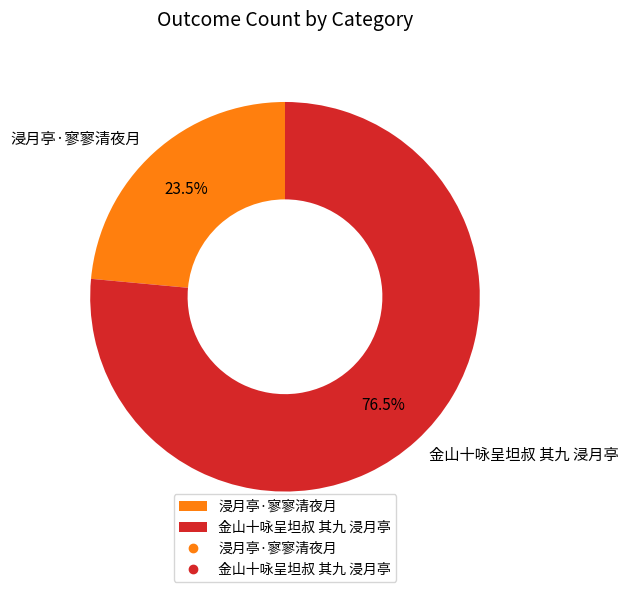

What is the largest slice in the pie chart?

金山十咏呈坦叔 其九 浸月亭